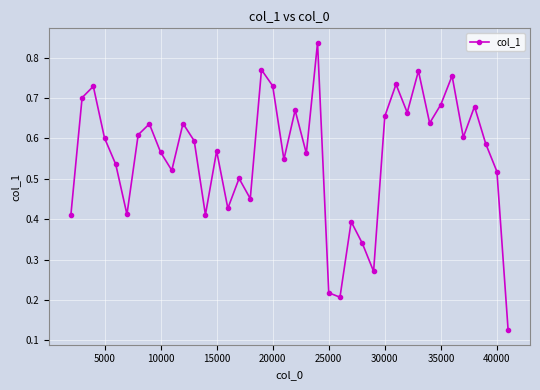

How many values are between 0 and 1?

40